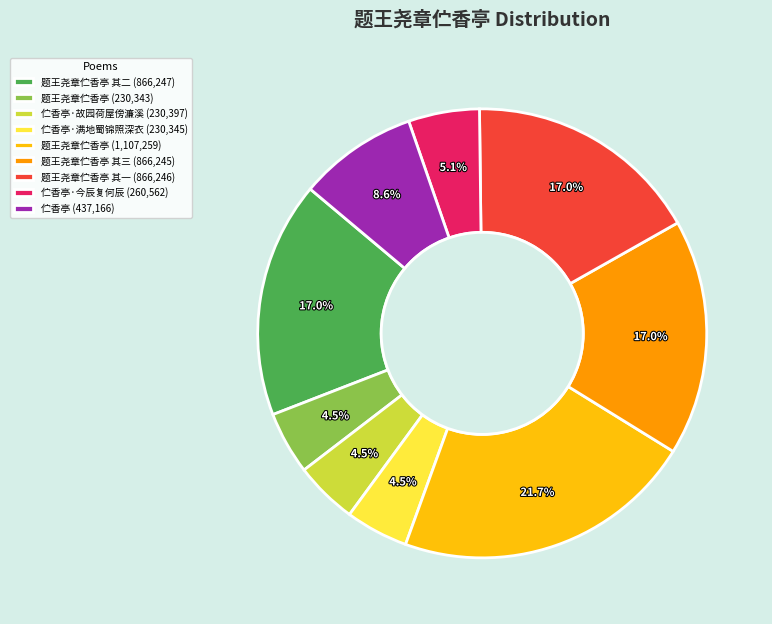

To the nearest percent, what is the difference between the largest and smallest slice percentages?

17%